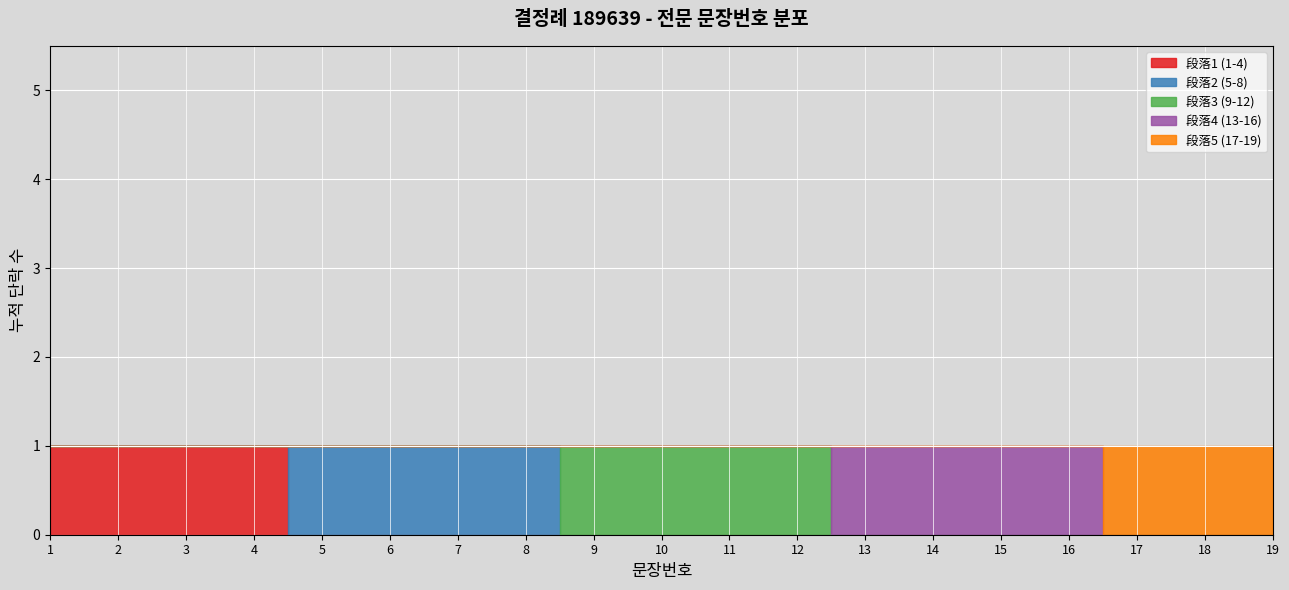

Rank the categories by value from highest to lowest.

19, 18, 17, 16, 15, 14, 13, 12, 11, 10, 9, 8, 7, 6, 5, 4, 3, 2, 1